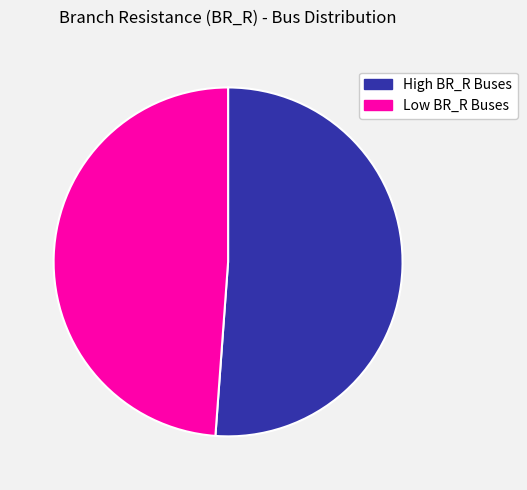

Is there any slice that represents more than half of the pie?

Yes